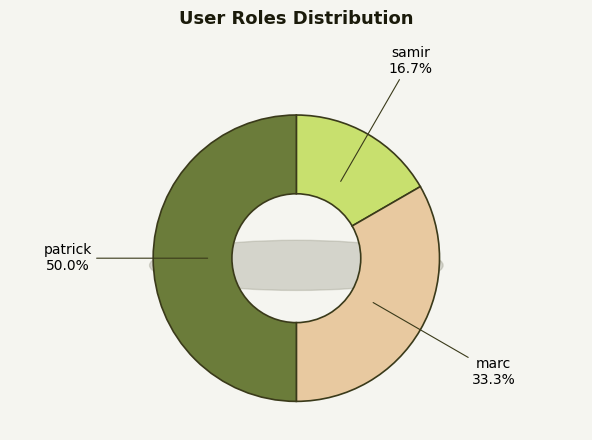

What is the change in value from marc to patrick?

+1